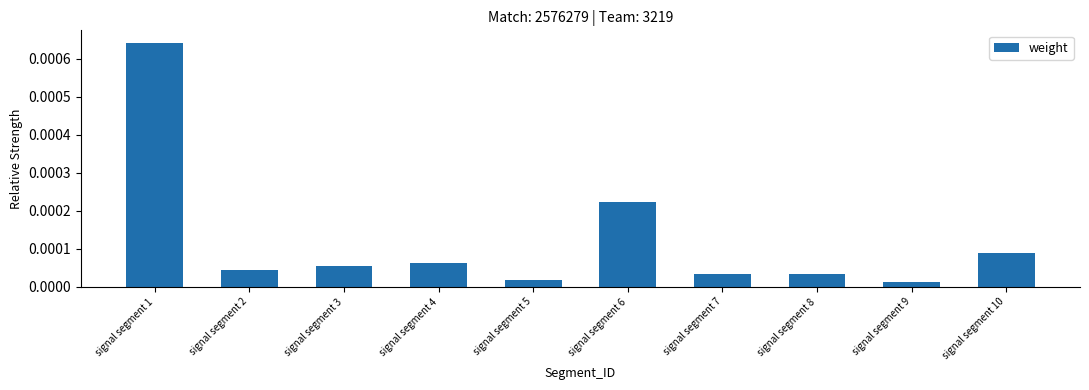

Between signal segment 1 and signal segment 2, which is larger?

signal segment 1